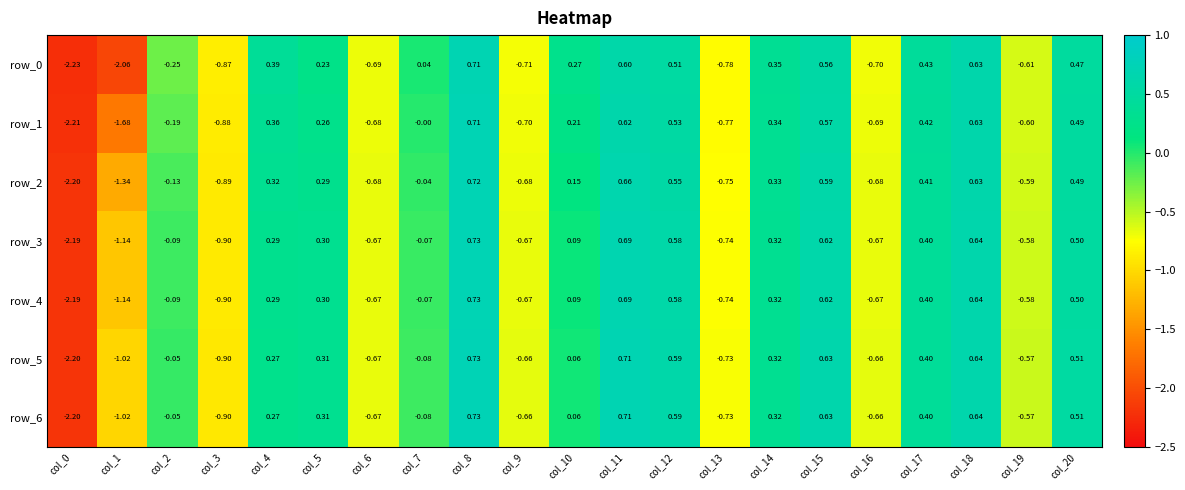

Count the number of data series in this chart.

7